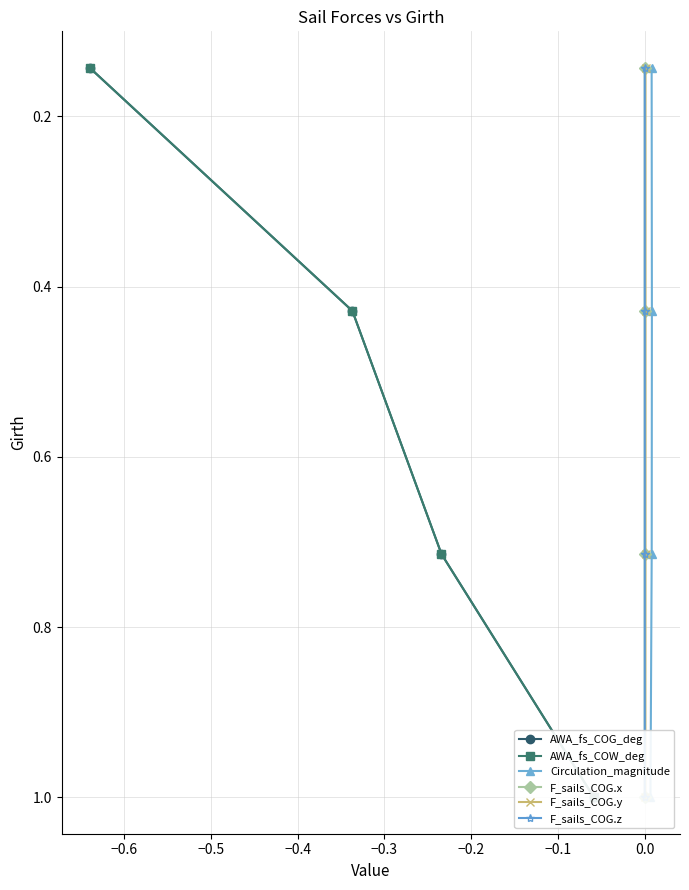

True or false: F_sails_COG.z has more than 1 interior local peaks.

False